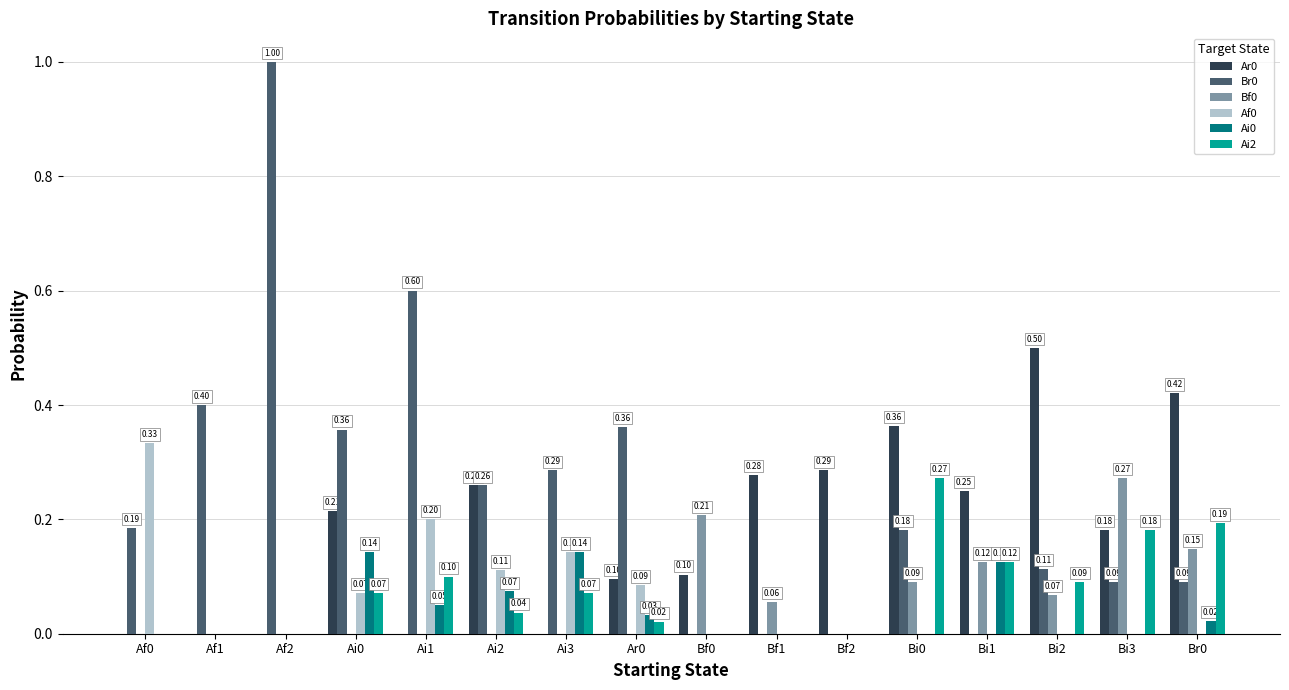

What is the total value across all series at Bi0?

0.9